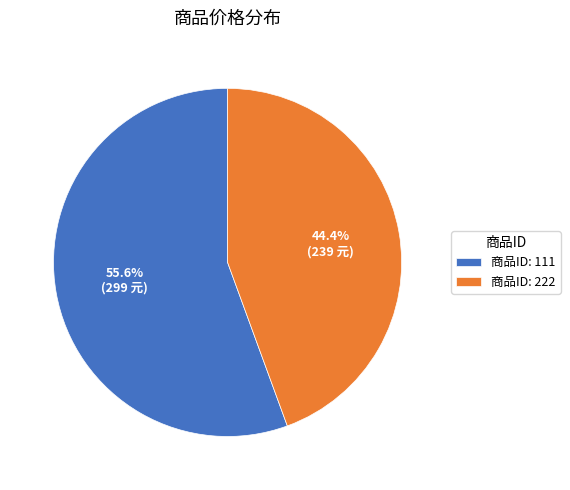

What is the majority slice?

商品ID: 111